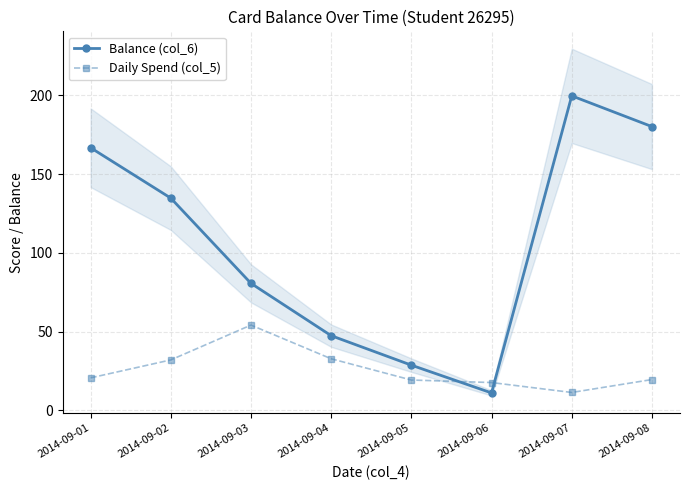

At which label does Daily Spend (col_5) first exceed 20?

2014-09-01